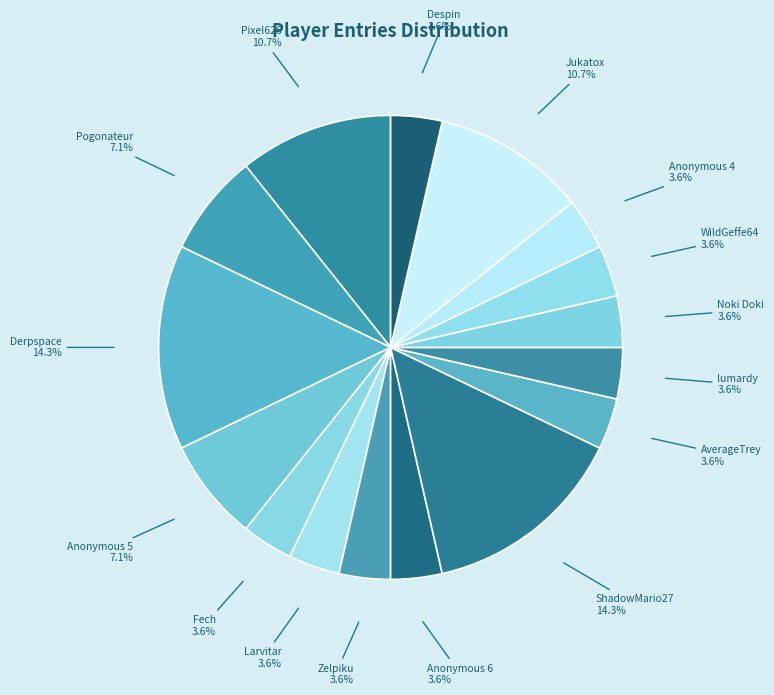

Count the number of slices in the pie.

16